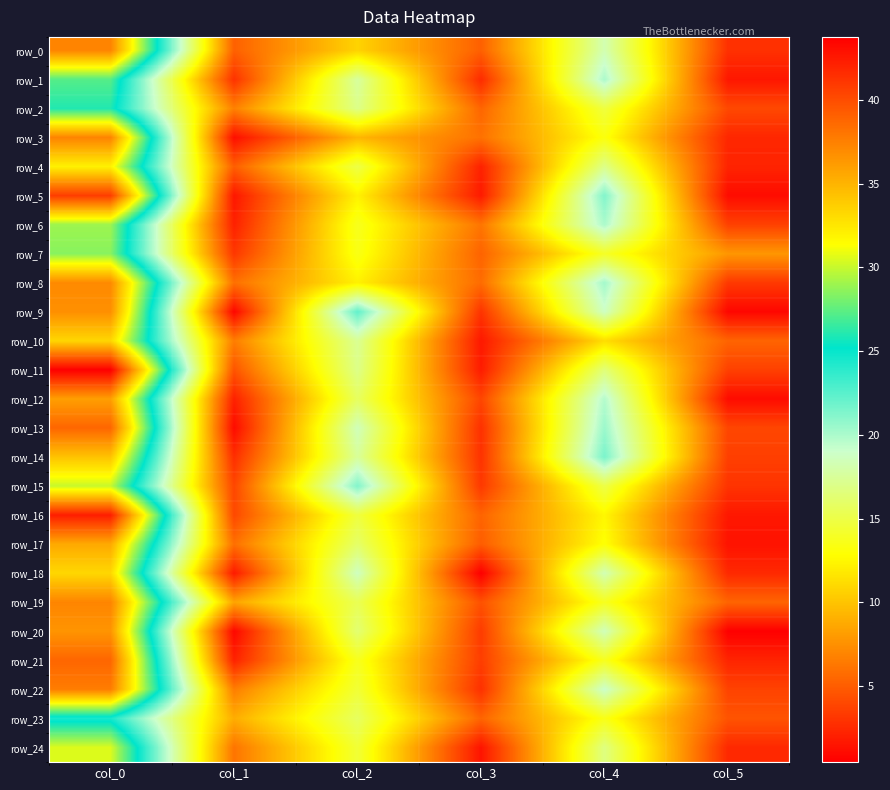

At col_4, list the series in order from smallest to largest.

row_10, row_16, row_17, row_3, row_23, row_21, row_19, row_7, row_2, row_15, row_11, row_24, row_4, row_0, row_18, row_20, row_9, row_22, row_12, row_1, row_6, row_8, row_13, row_5, row_14